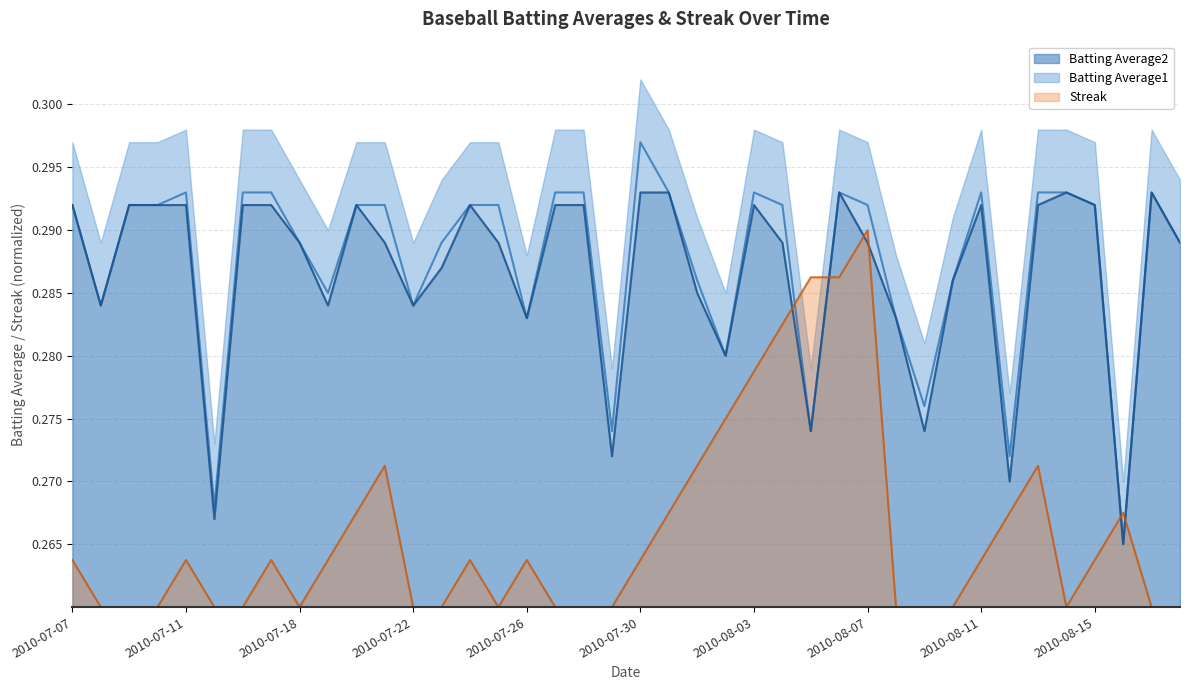

Where do Streak and Batting Average1 first cross each other?

2010-08-04 and 2010-08-05